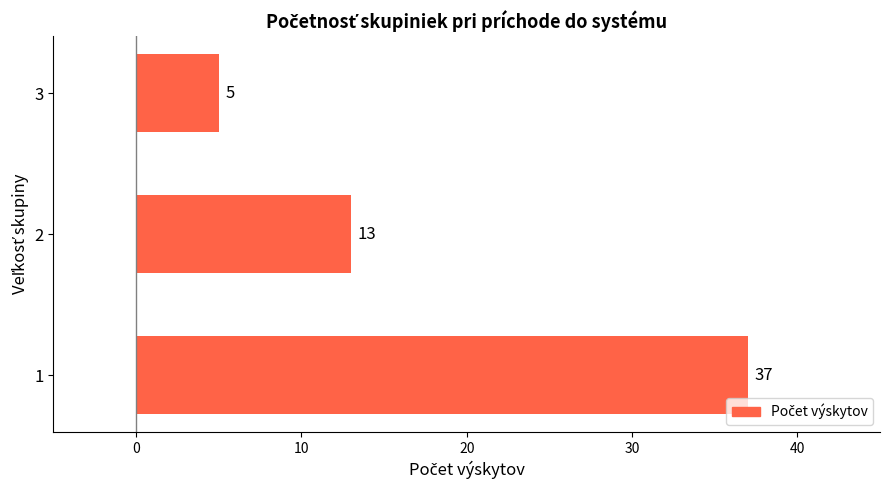

True or false: the data shows 9 at 2.

False